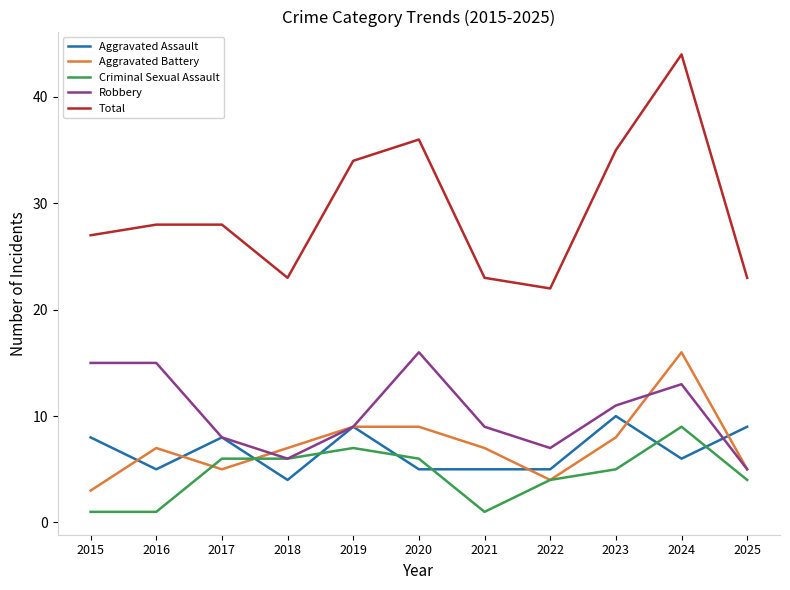

What is the sum of all Criminal Sexual Assault values?

50